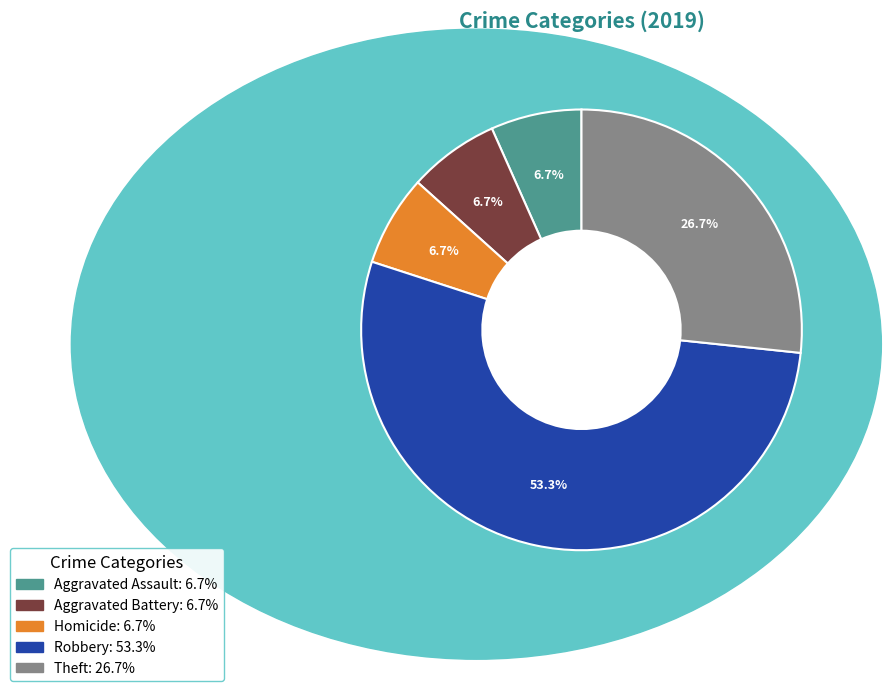

How many segments does this pie chart have?

5